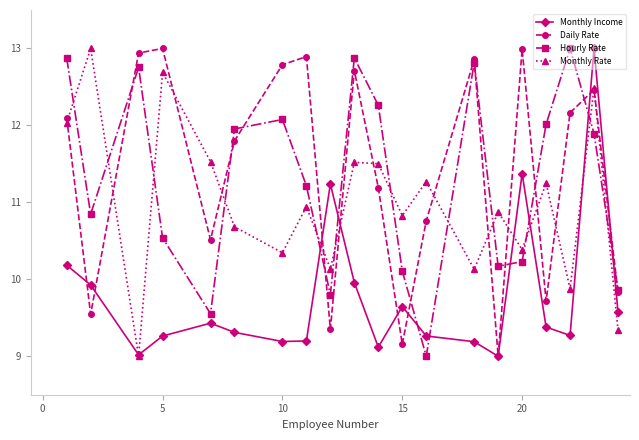

Count the number of categories in the chart.

20